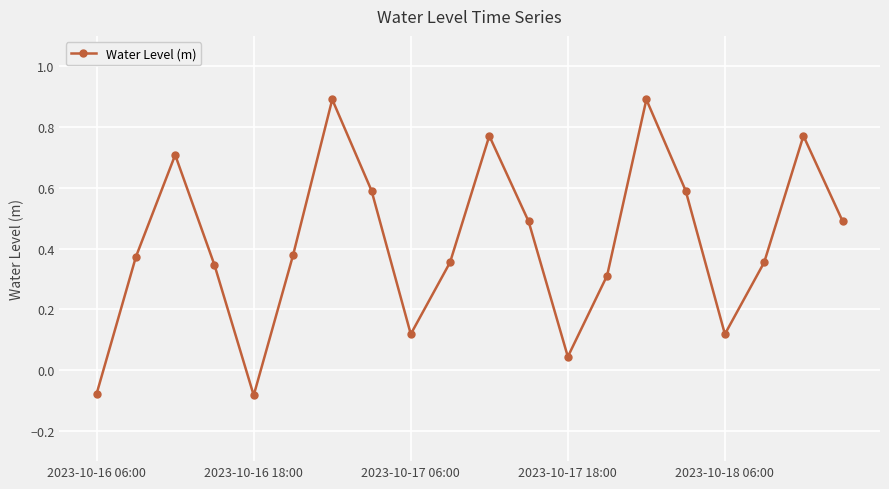

True or false: the data has more than 0 interior local peaks.

True